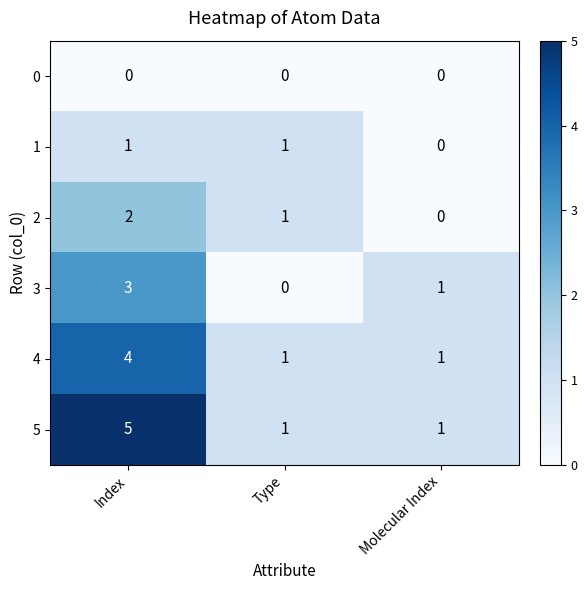

At which label is 3 closest to 1?

Molecular Index